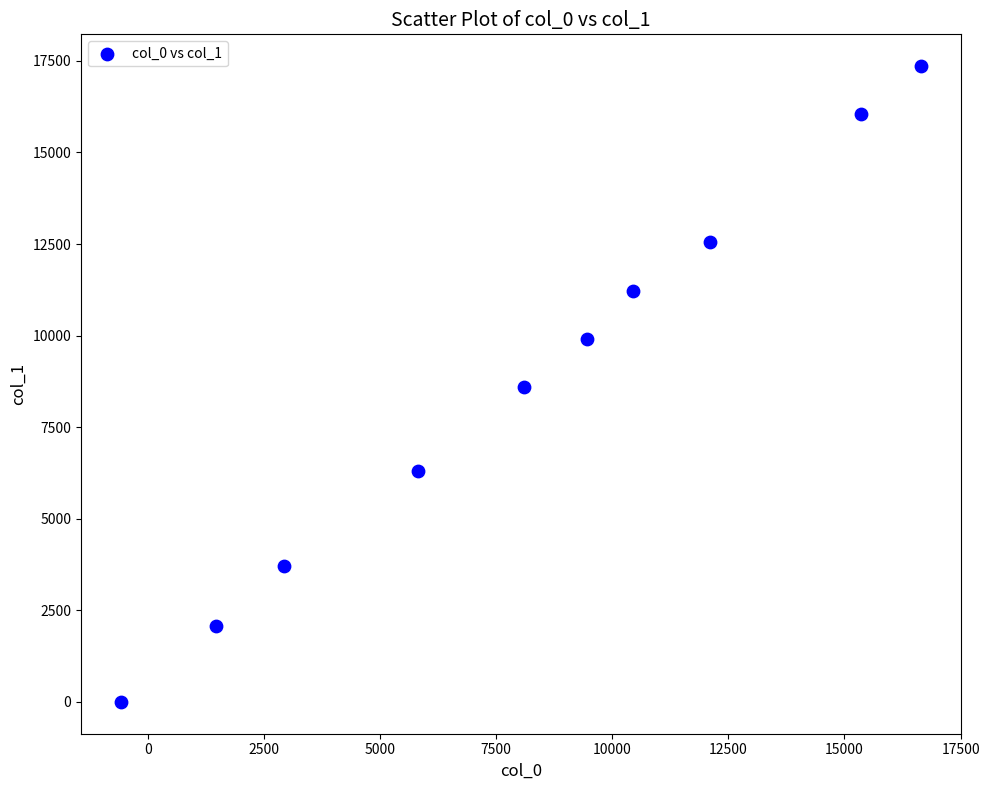

What is the range of Y values (max minus min)?

17357